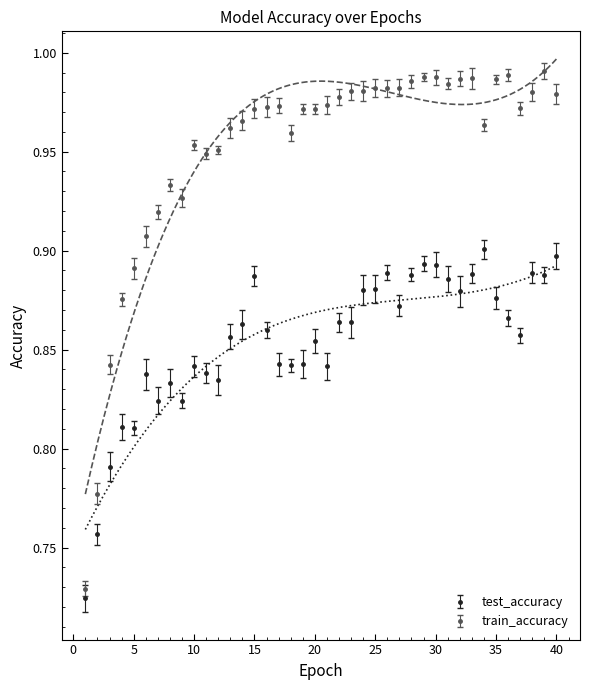

What is the lowest value of the test_accuracy series?

0.7